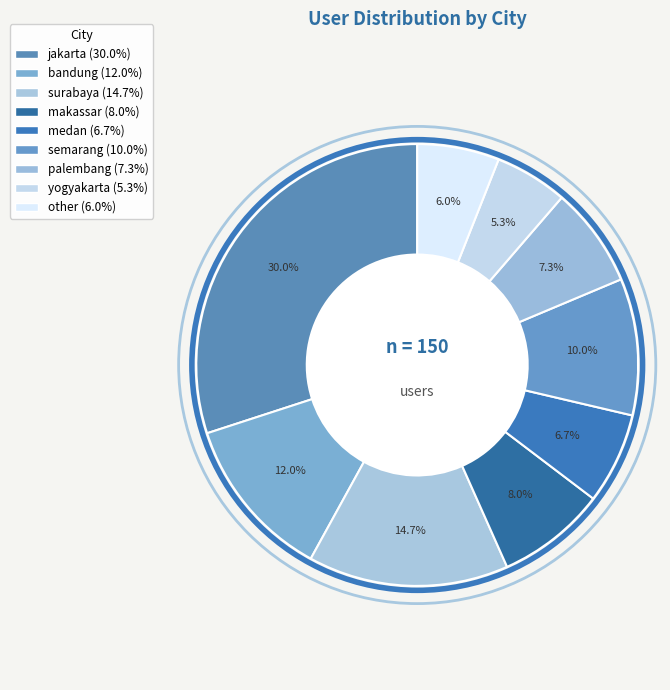

Count the number of slices in the pie.

9